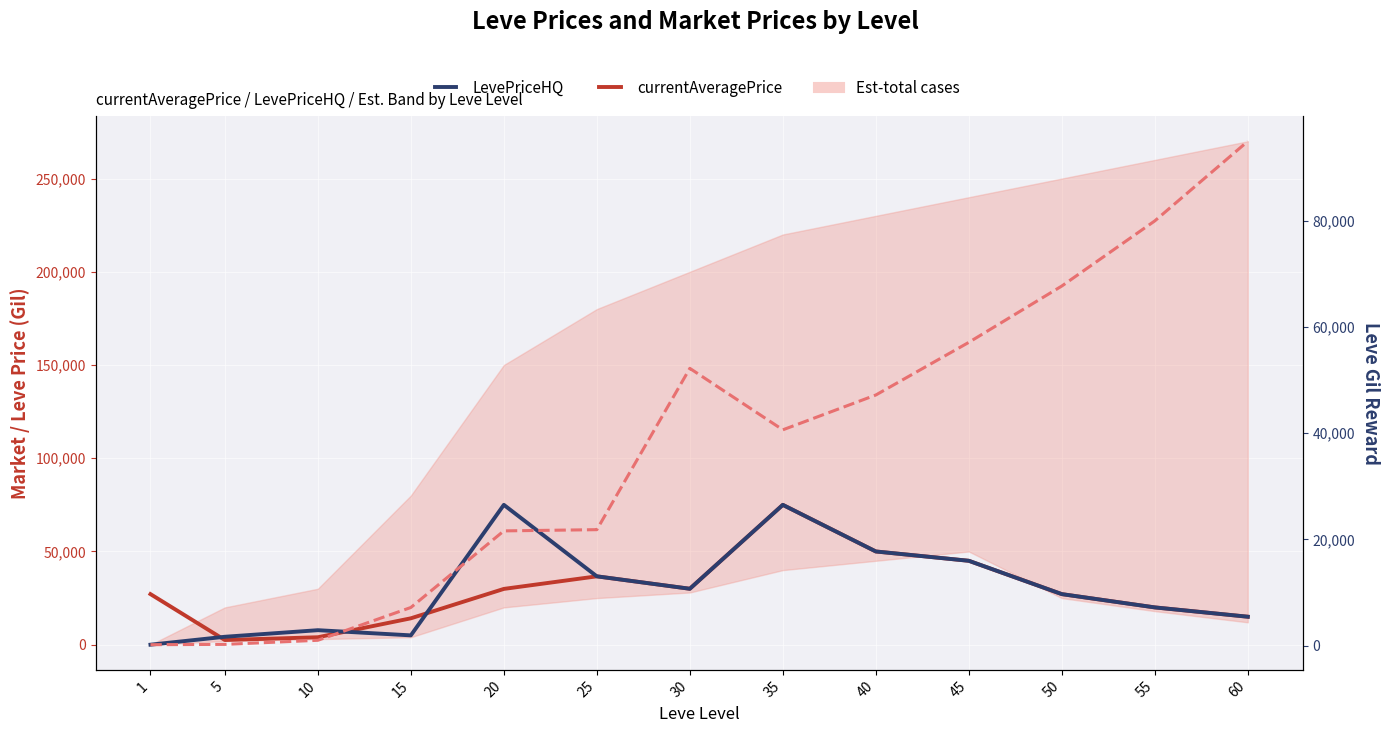

Count the number of categories in the chart.

13